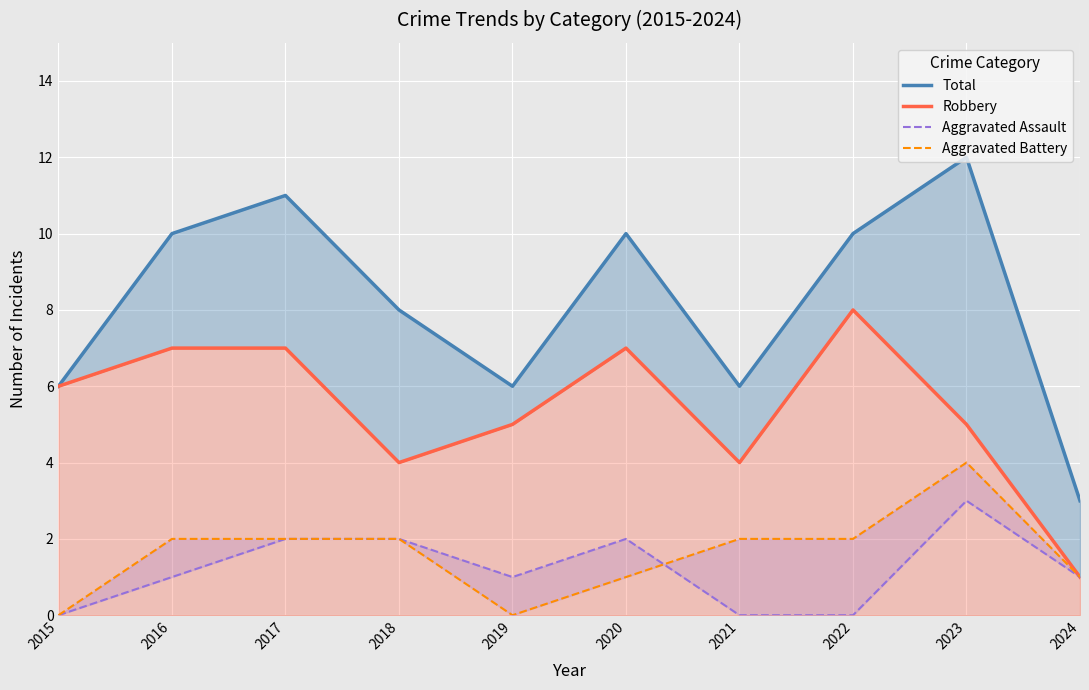

What is the total value across all series at 2022?

20